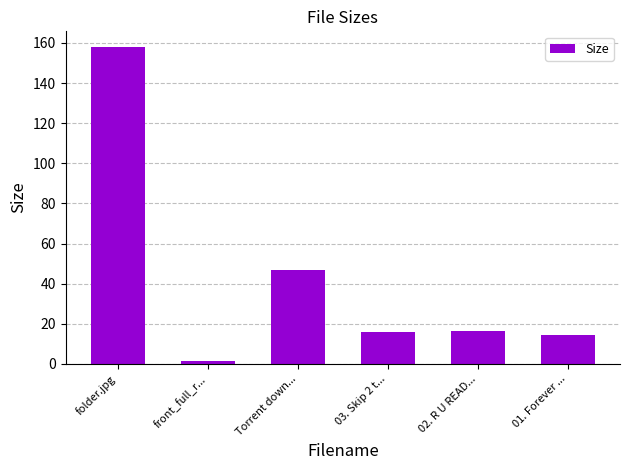

What is the label of the 3rd bar from the right?

03. Skip 2 t...